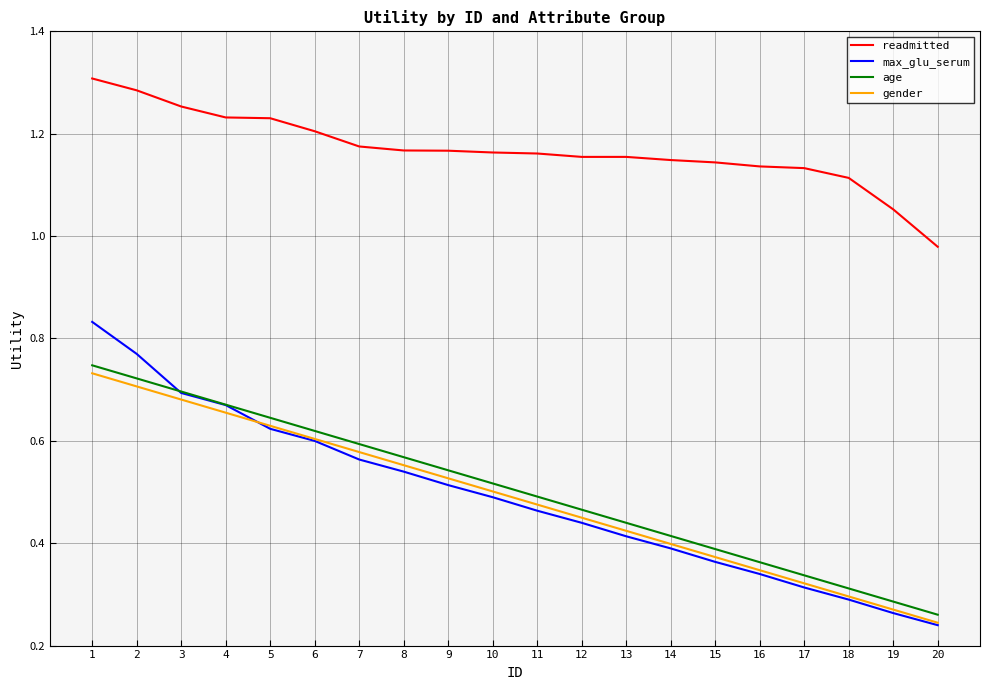

What are all the series names shown in the legend?

readmitted, max_glu_serum, age, gender